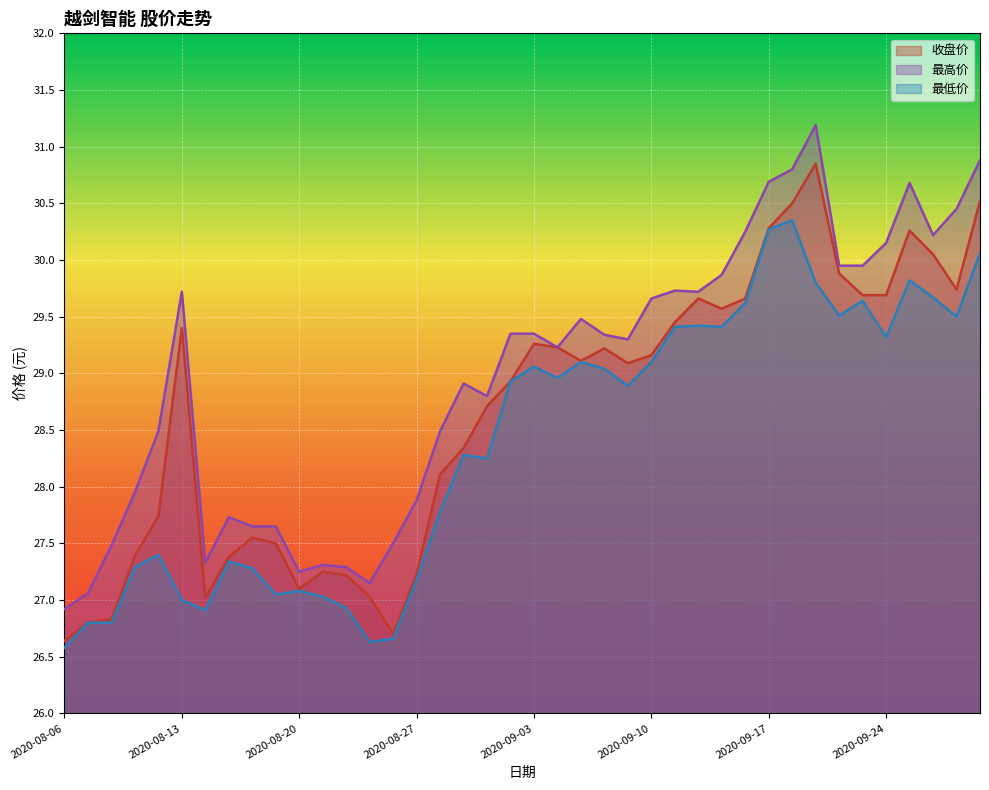

The 最高价 series shows 29.3 at 2020-09-09. True or false?

True